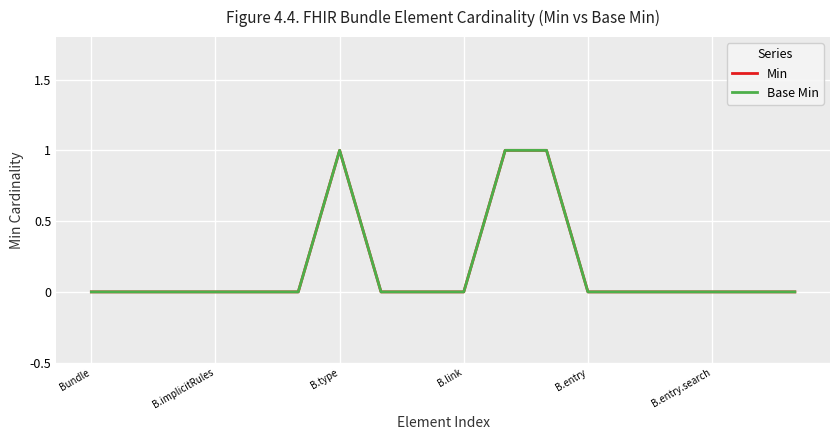

At which category does the chart reach its peak across all series?

B.type